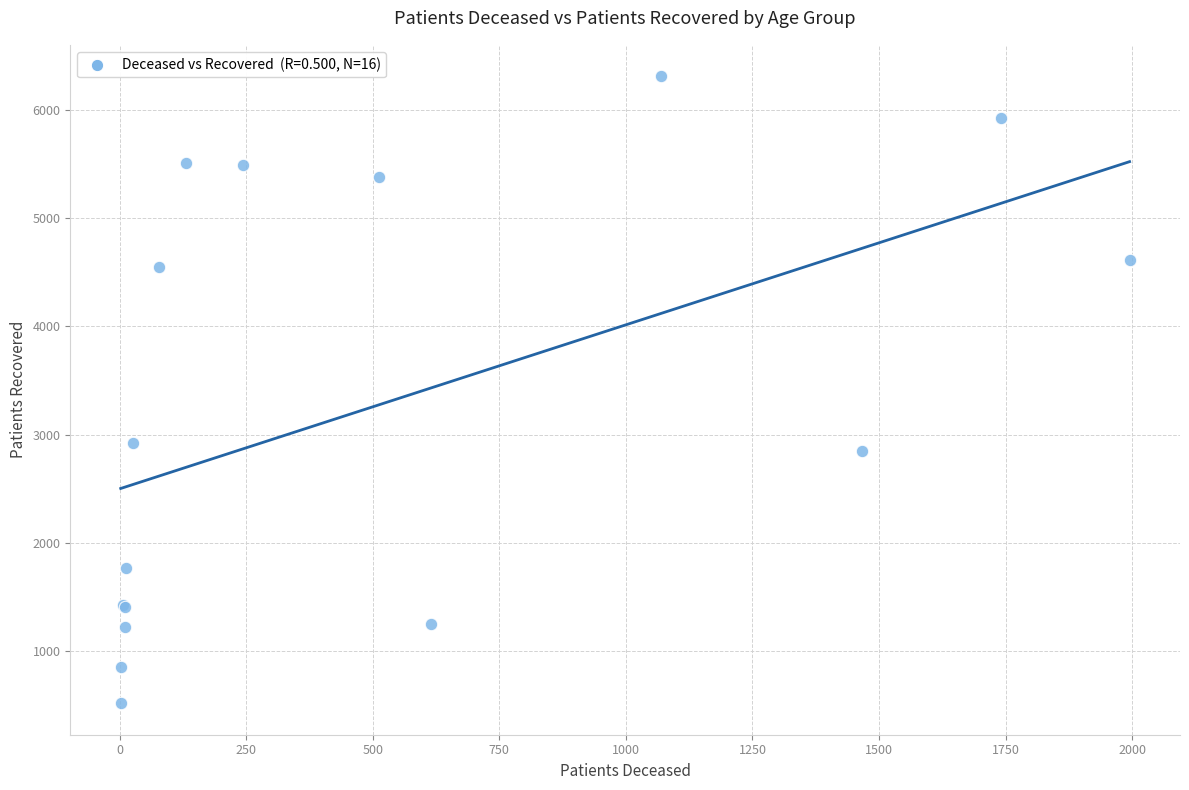

What Y value in the scatter plot is closest to 3414?

2921